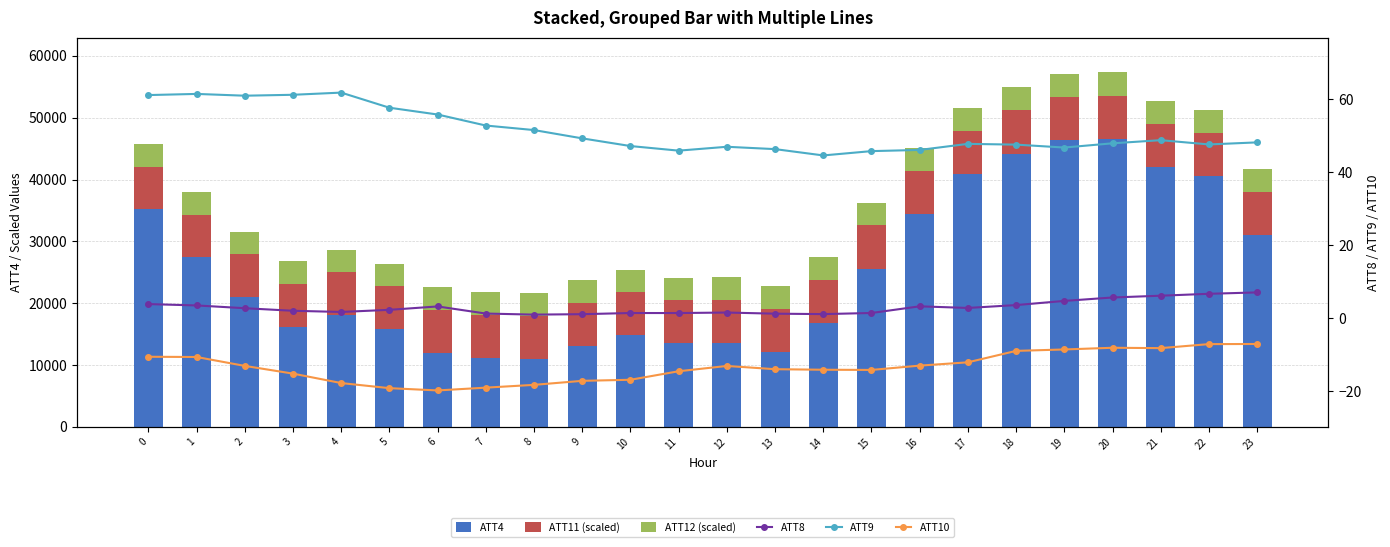

Are the bars horizontal?

No